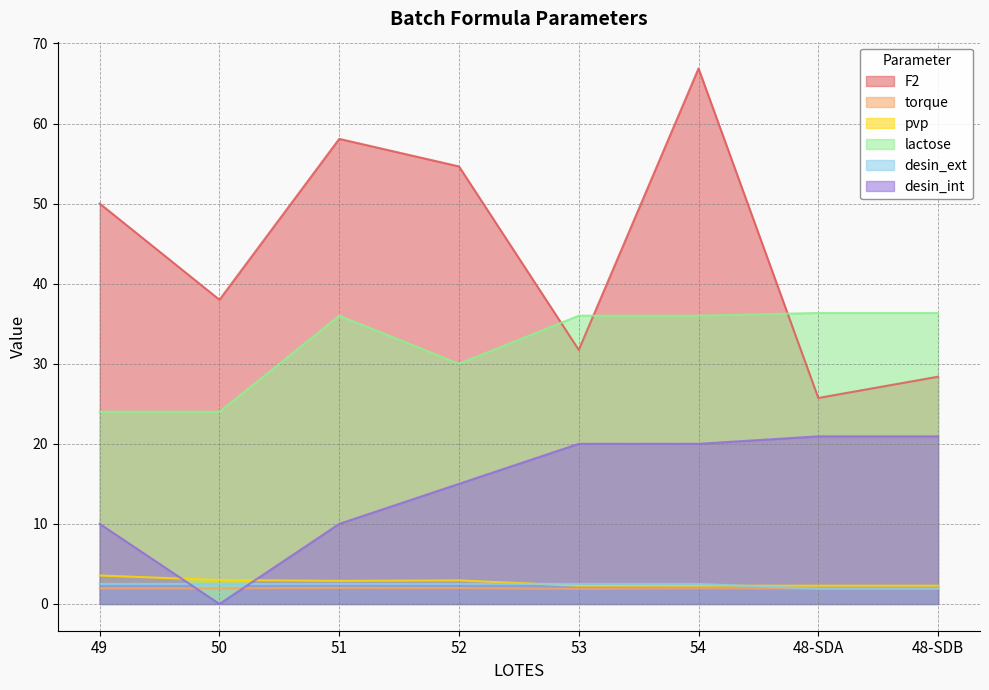

At which label is pvp closest to 2?

53